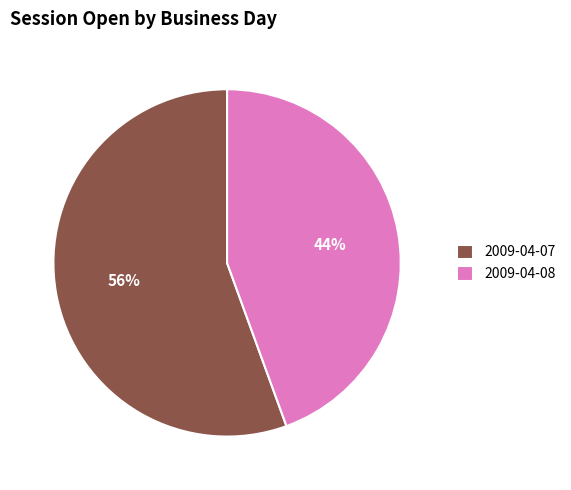

To the nearest percent, what is the combined percentage of 2009-04-07 and 2009-04-08?

100%